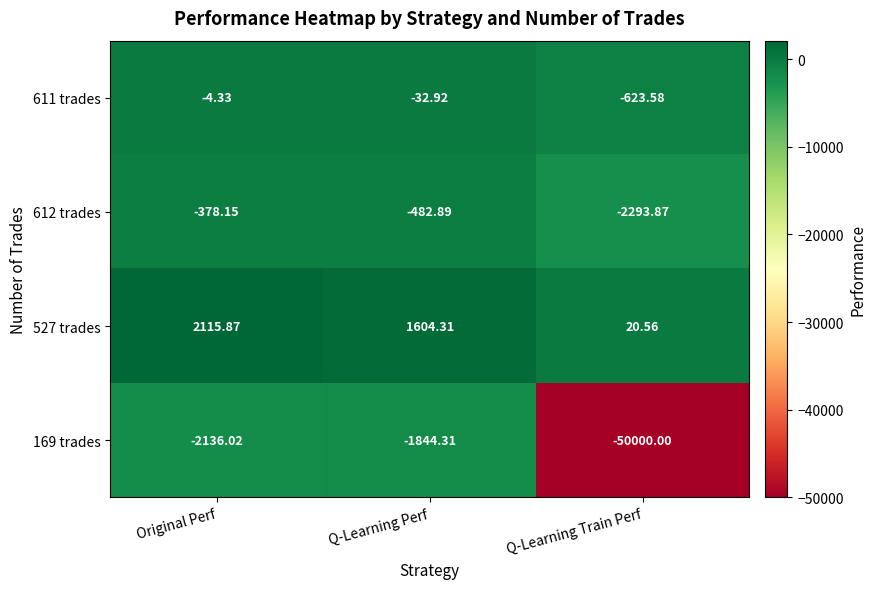

What is the maximum value shown in the chart?

2115.9